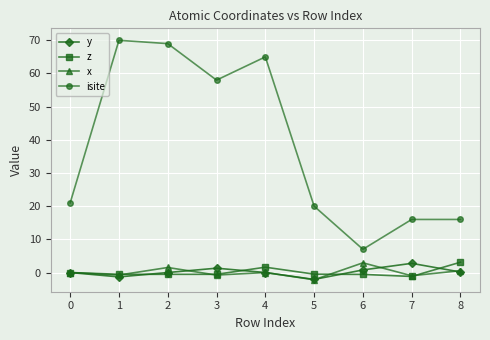

Which series has the largest total across all categories?

isite